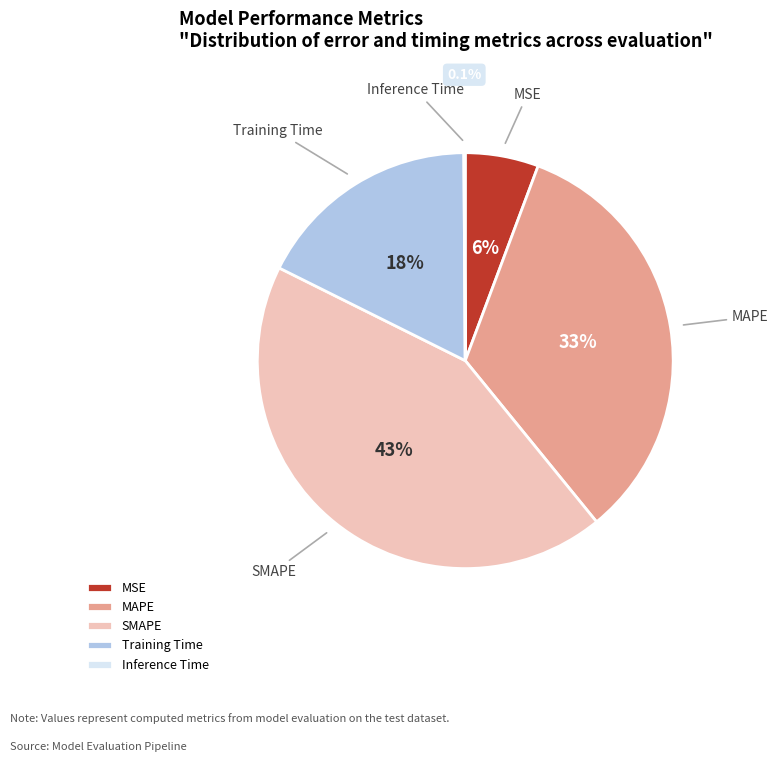

To the nearest percent, what is the combined percentage of MAPE and SMAPE?

77%